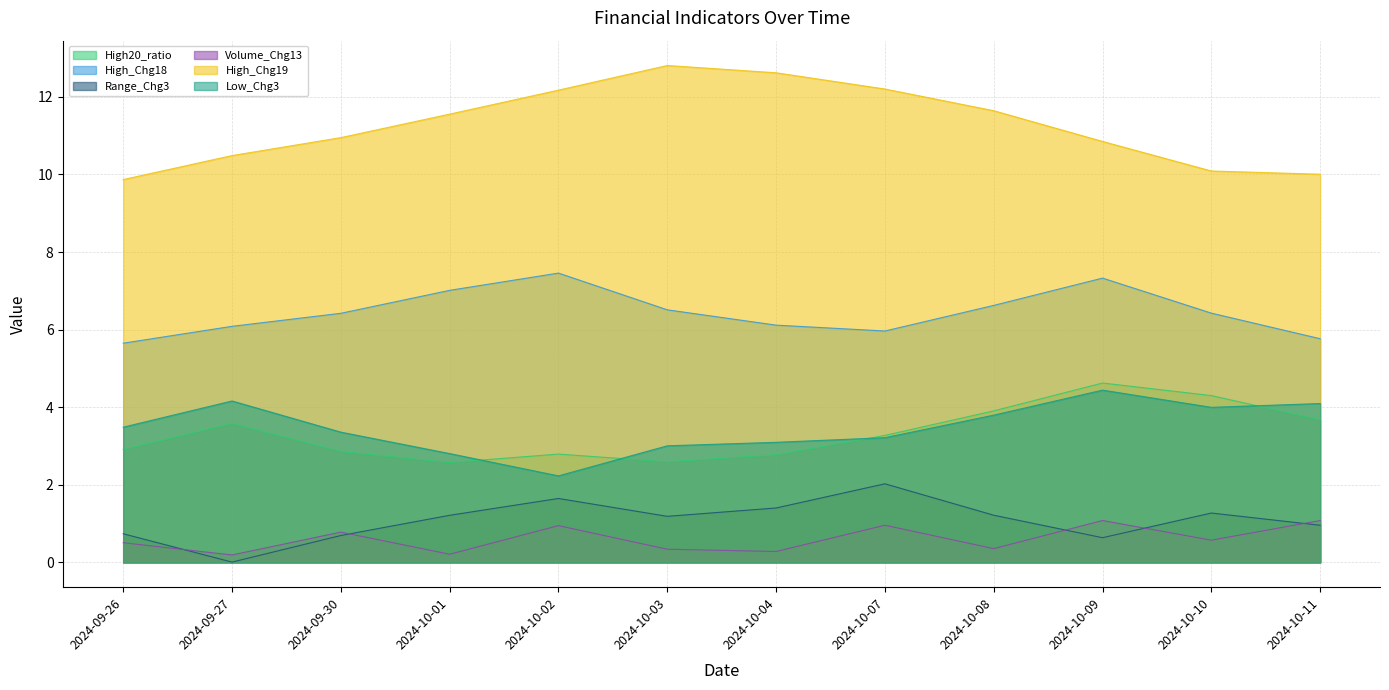

What are all the series names shown in the legend?

High20_ratio, High_Chg18, Range_Chg3, Volume_Chg13, High_Chg19, Low_Chg3